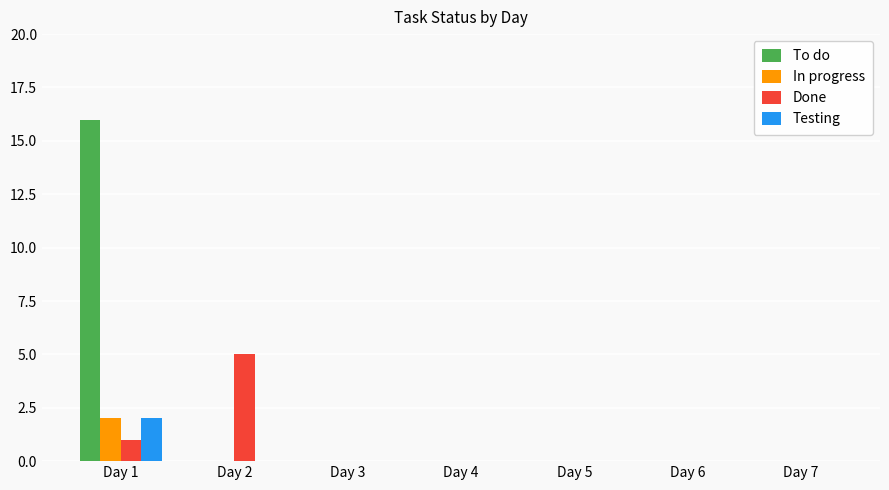

How many groups of bars are there?

7